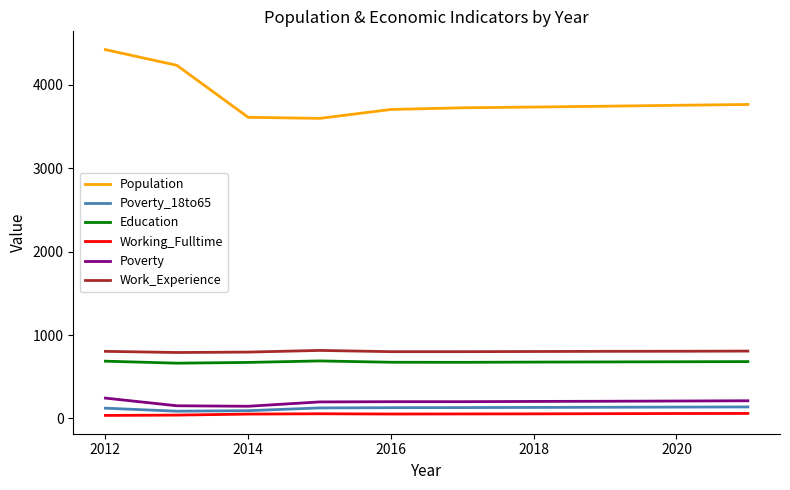

What is the highest value of the Education series?

689